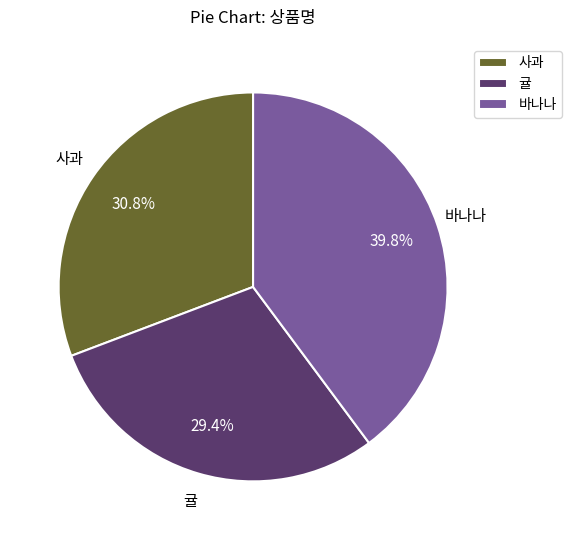

What percentage is the 사과 slice, to the nearest percent?

31%